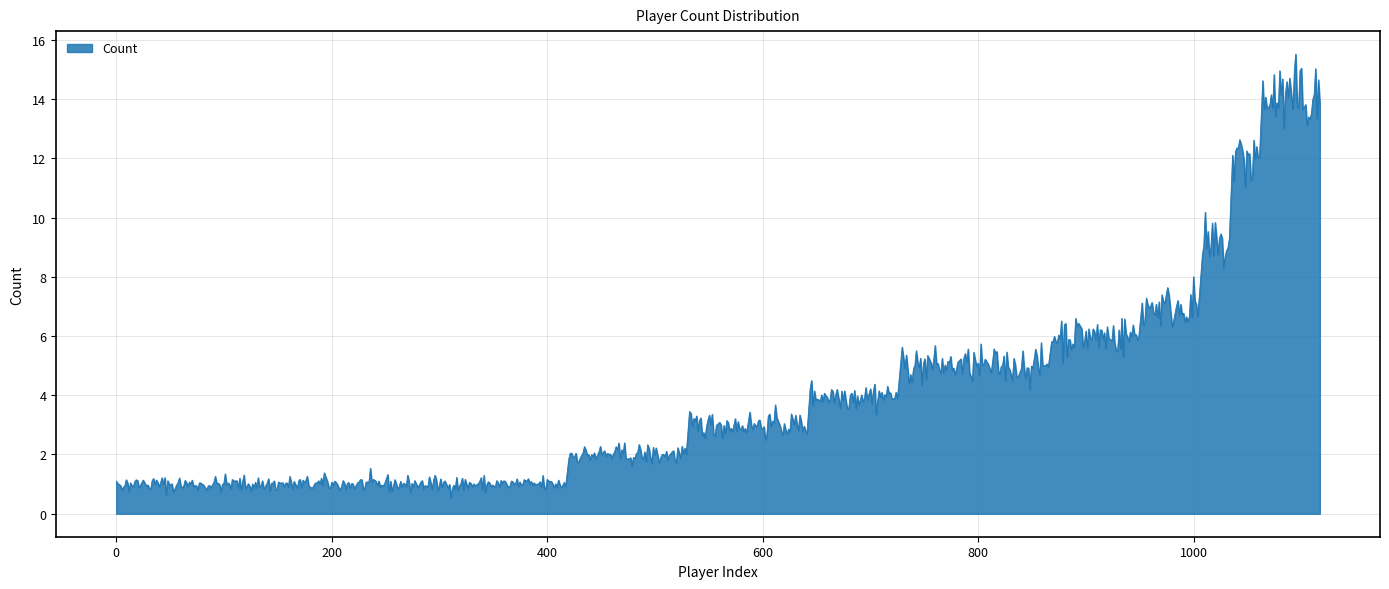

What is the difference between the maximum and minimum values?

15.0